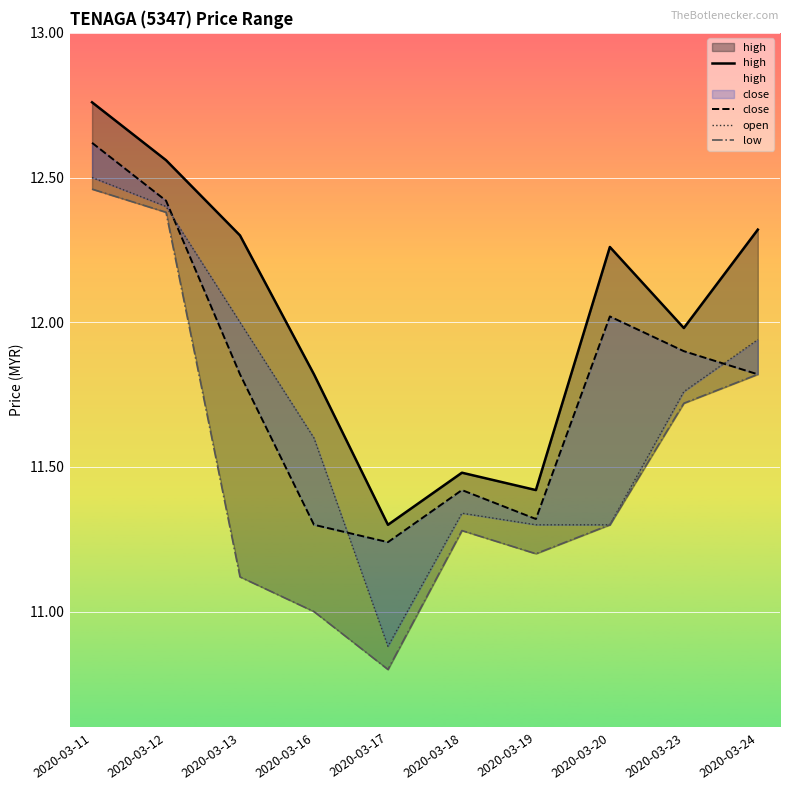

What is the smallest value displayed?

10.8